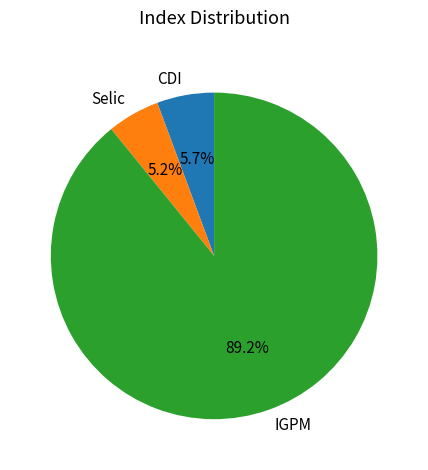

Which slice is the largest?

IGPM